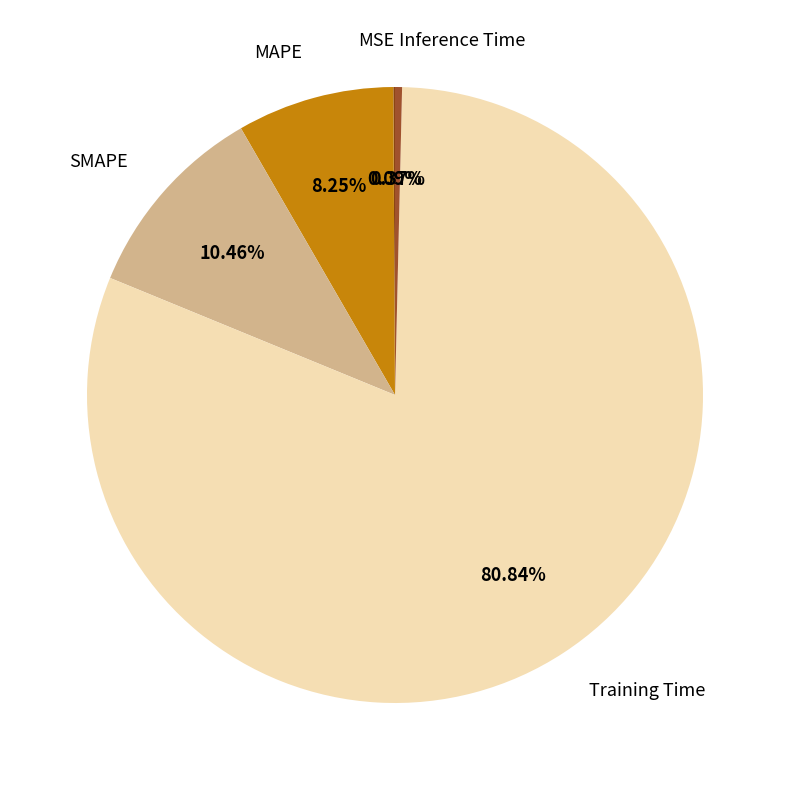

Which has a higher value, MAPE or SMAPE?

SMAPE